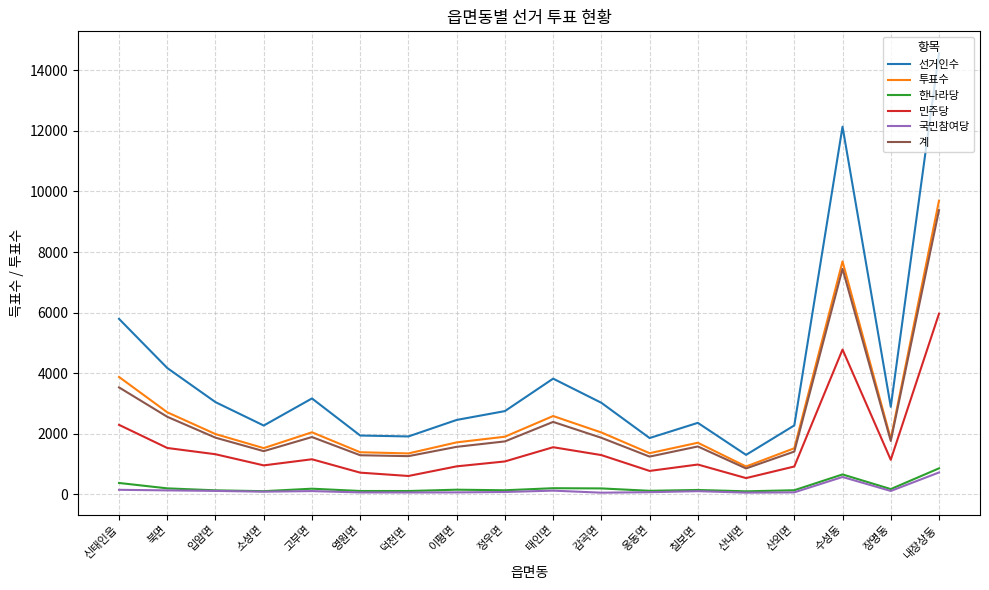

The value of 계 at 태인면 is 1291. True or false?

False